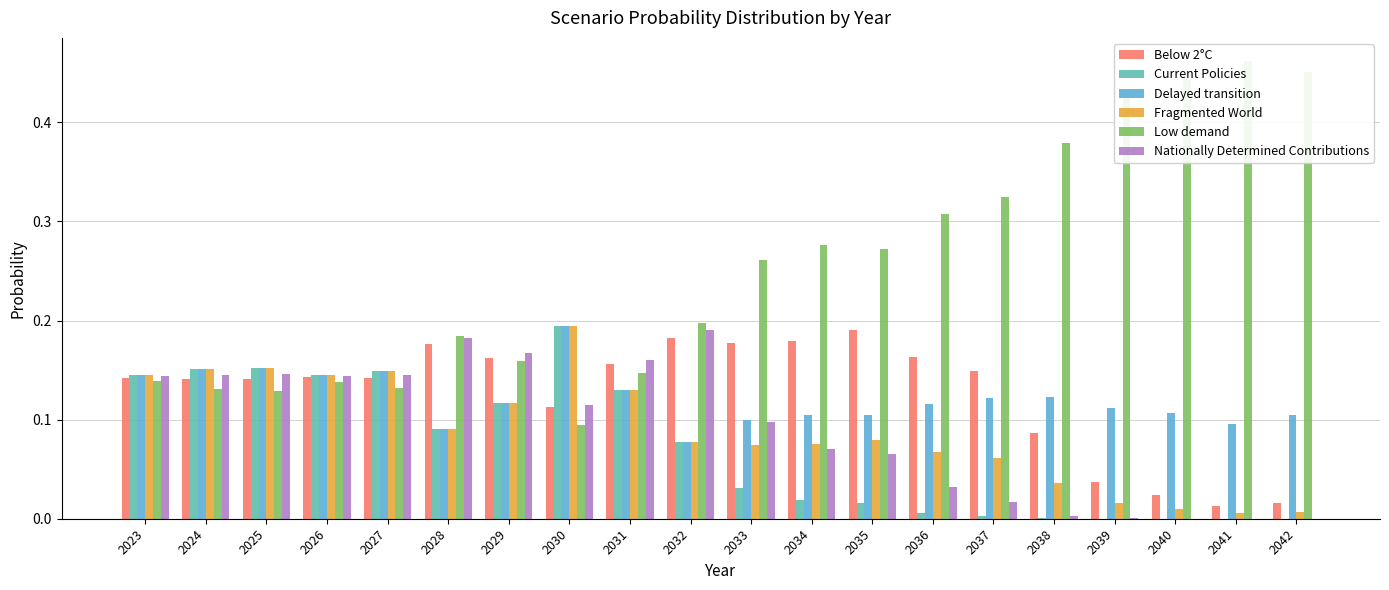

At which category is the sum across all series the highest?

2030